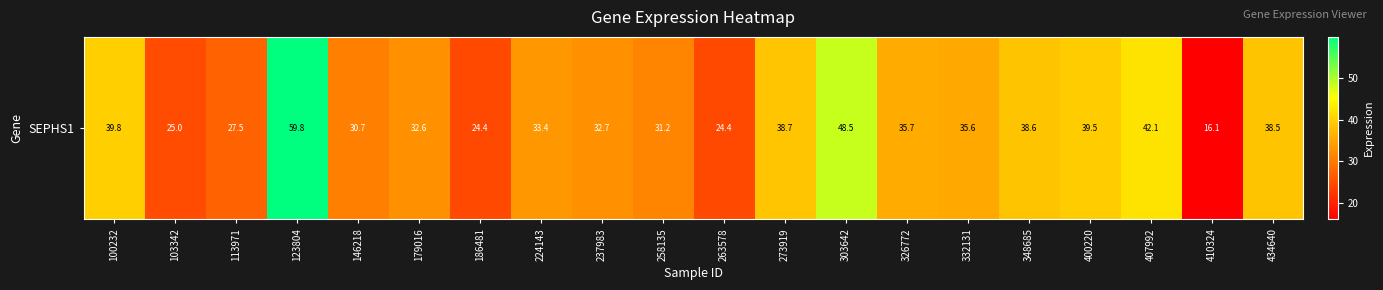

Is it true that the value at 434640 is 38.5?

True